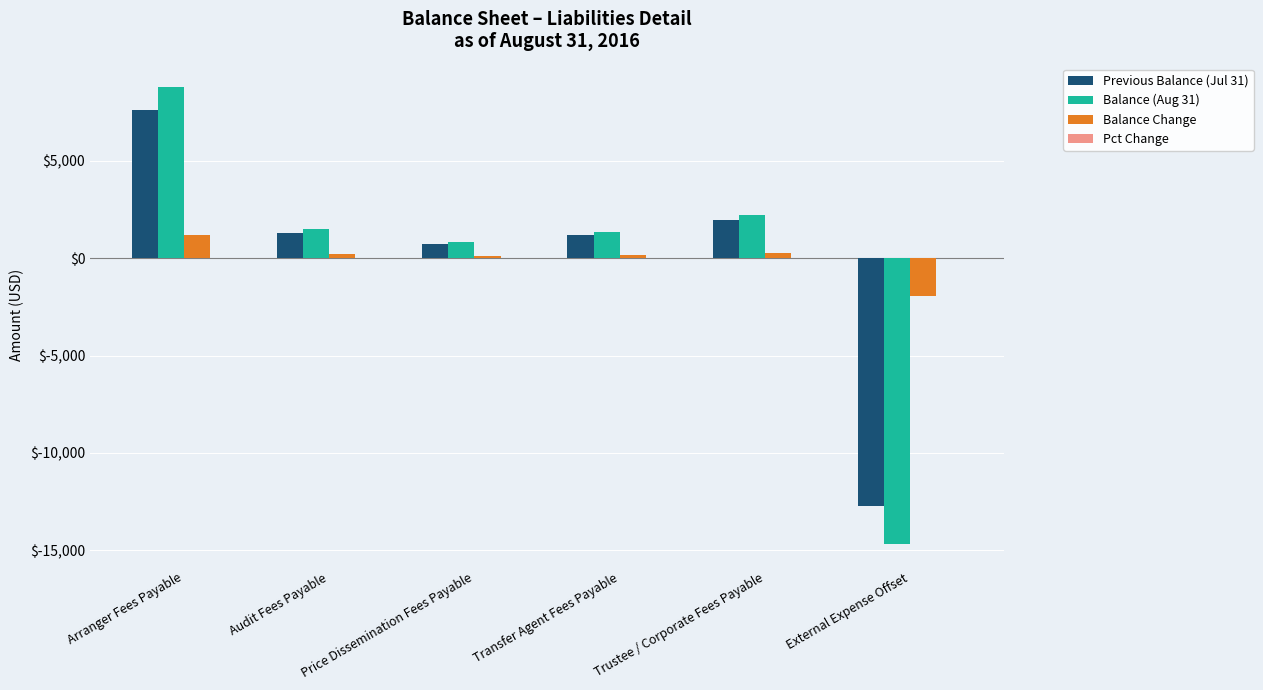

At which category does the chart reach its peak across all series?

Arranger Fees Payable